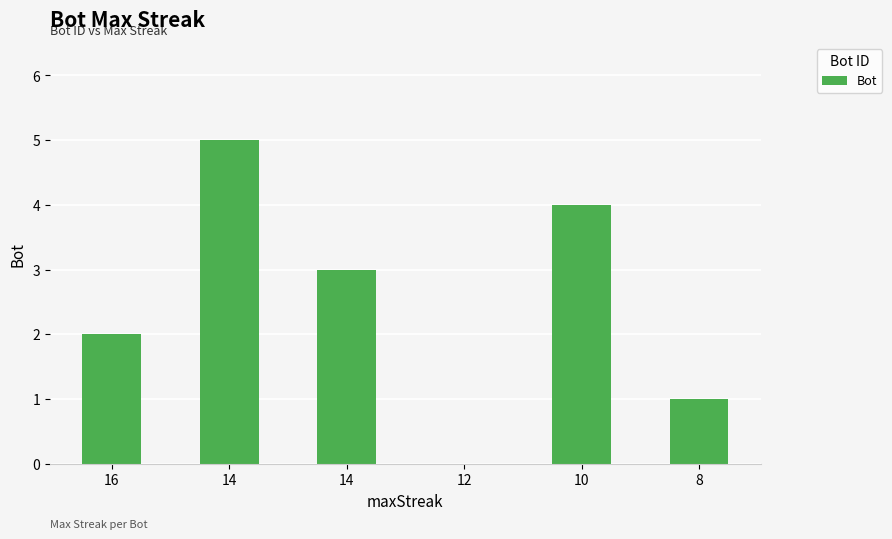

What is the maximum value shown in the chart?

5